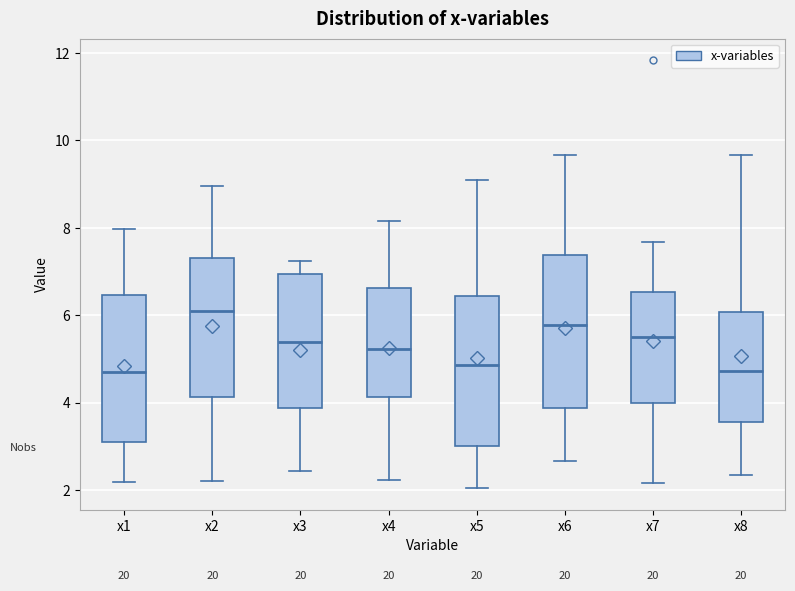

Which box has the highest median line?

x2